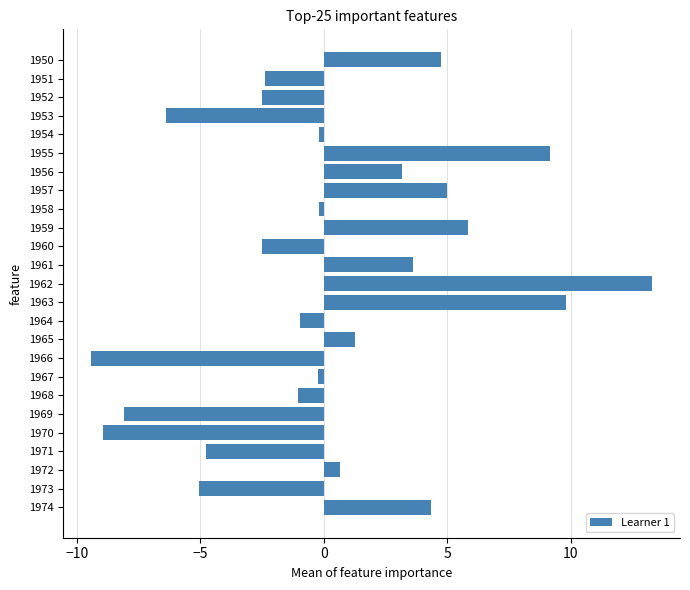

What is the value of the 15th bar from the top?

-1.0